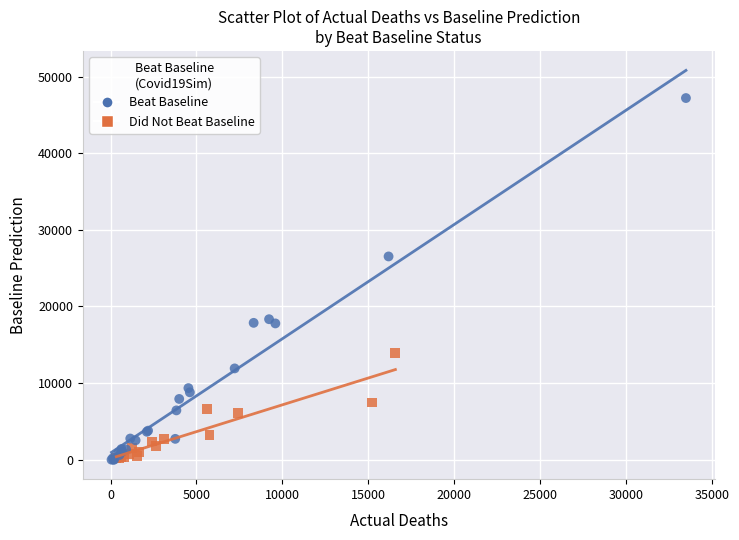

Which series has the largest Y range (max minus min)?

Beat Baseline